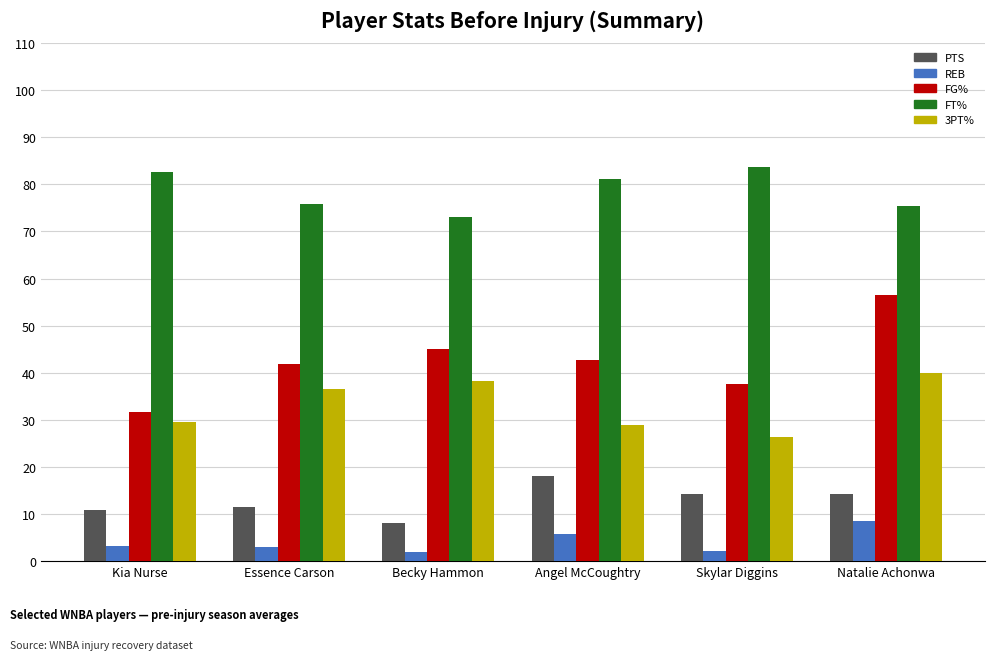

The FT% series shows 27.5 at Essence Carson. True or false?

False